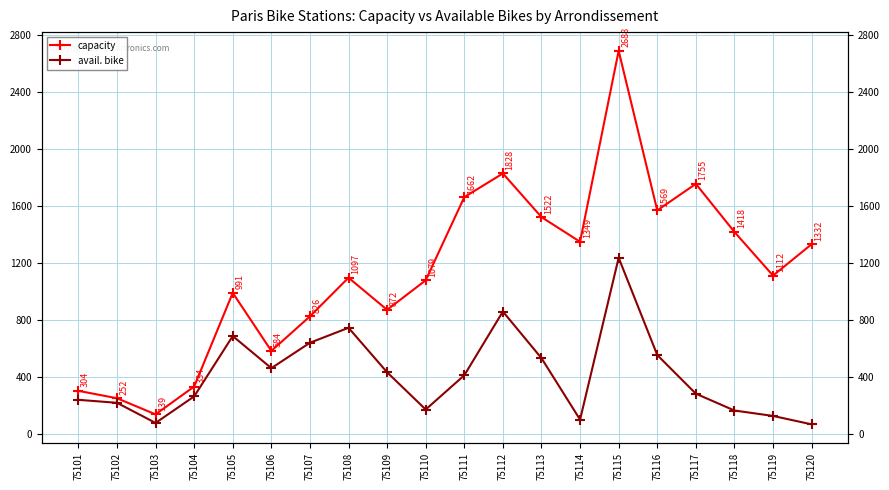

Reading left to right, what are all the values shown in this chart?

capacity: 304	252	139	334	991	584	826	1097	872	1079	1662	1828	1522	1349	2688	1569	1755	1418	1112	1332
avail. bike: 241	220	79	265	688	463	641	746	434	173	413	860	533	102	1237	555	284	166	128	69